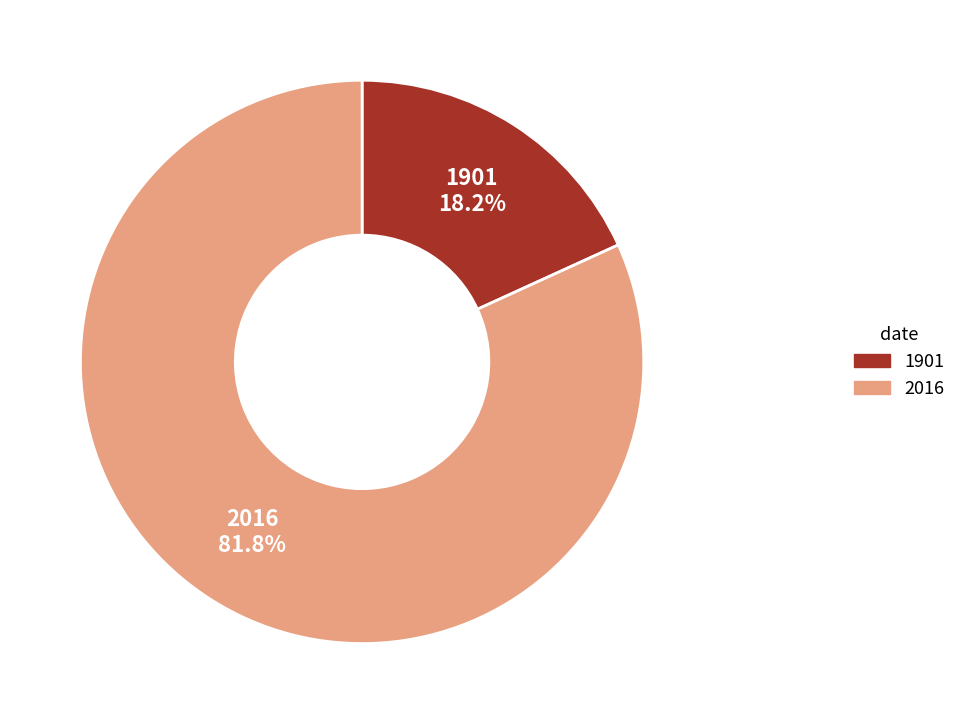

To the nearest percent, what is the combined percentage of 1901 and 2016?

100%